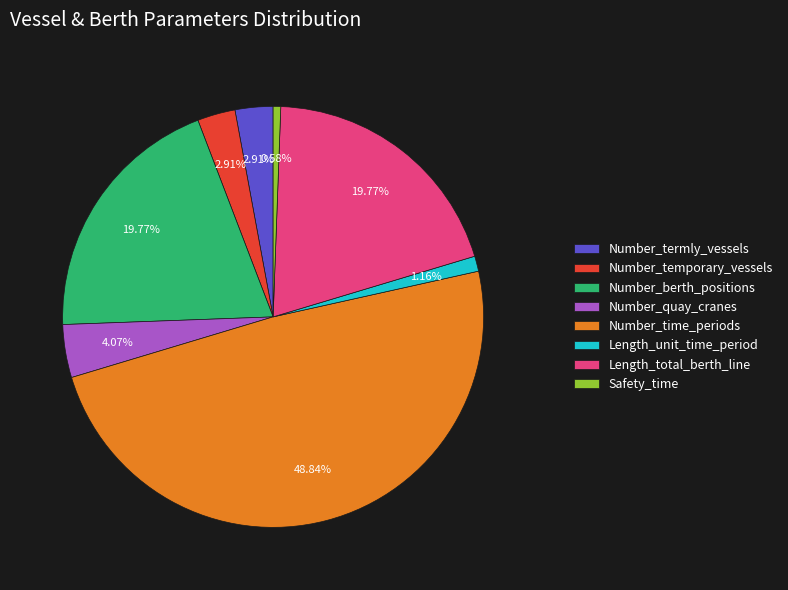

Combined, do Number_quay_cranes and Number_termly_vessels account for over 50%?

No